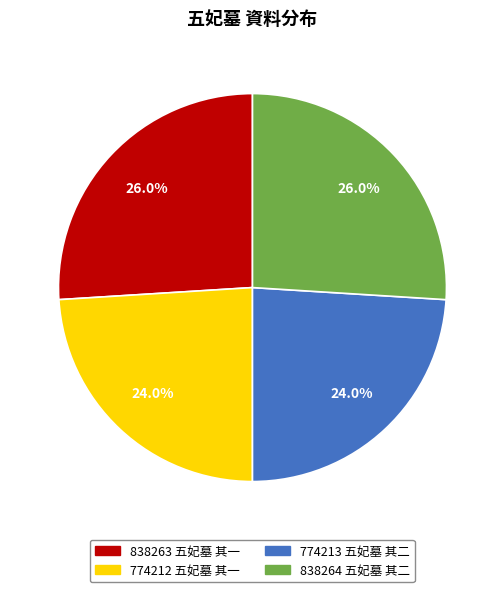

Between 838263 五妃墓 其一 and 774213 五妃墓 其二, which is larger?

838263 五妃墓 其一